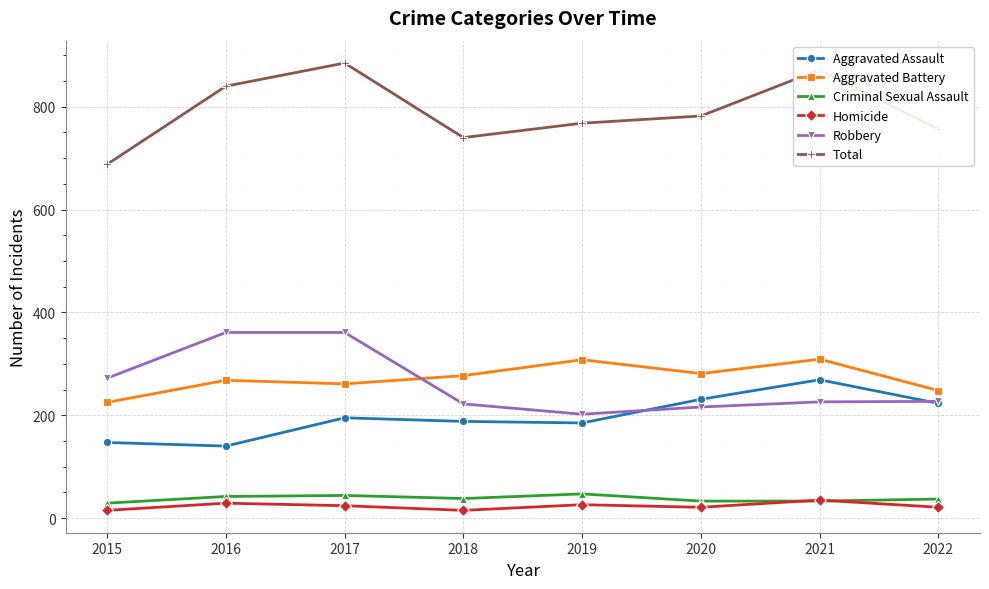

True or false: Aggravated Assault has more than 1 points higher than both neighbors.

True